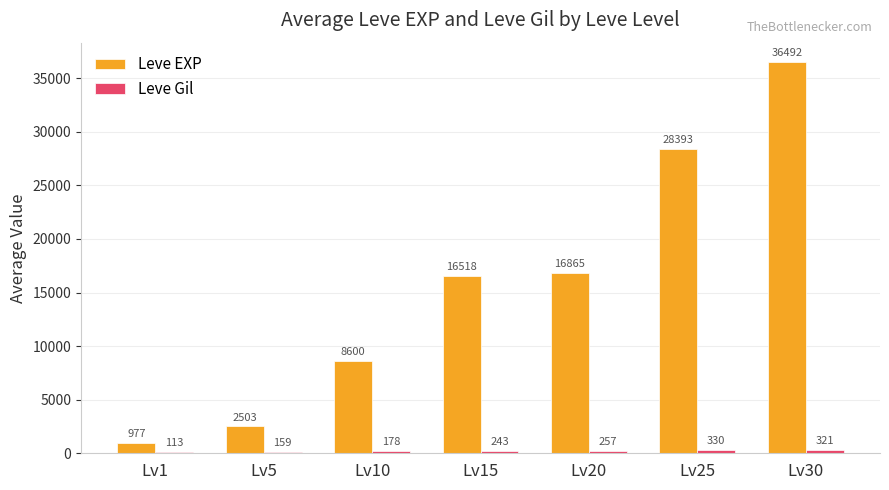

What is the spread (max minus min) of values at Lv1?

863.7